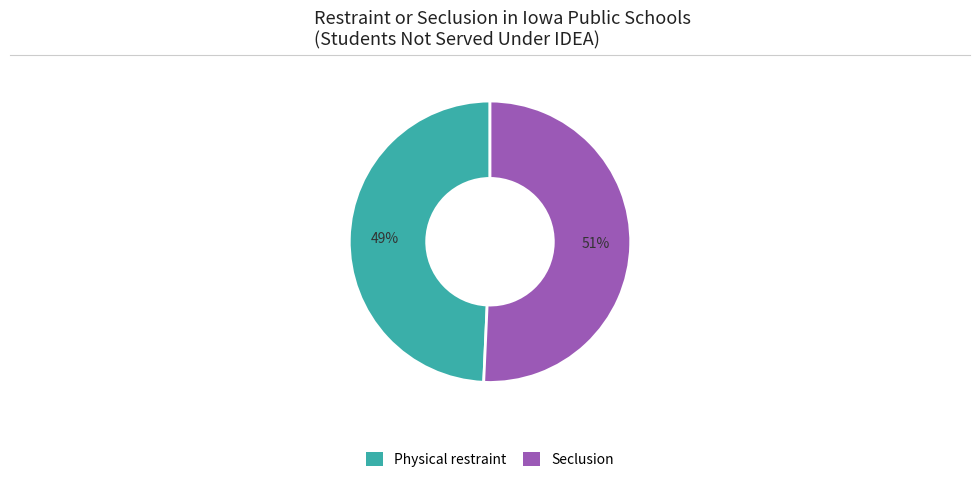

Does any single category account for the majority?

Yes